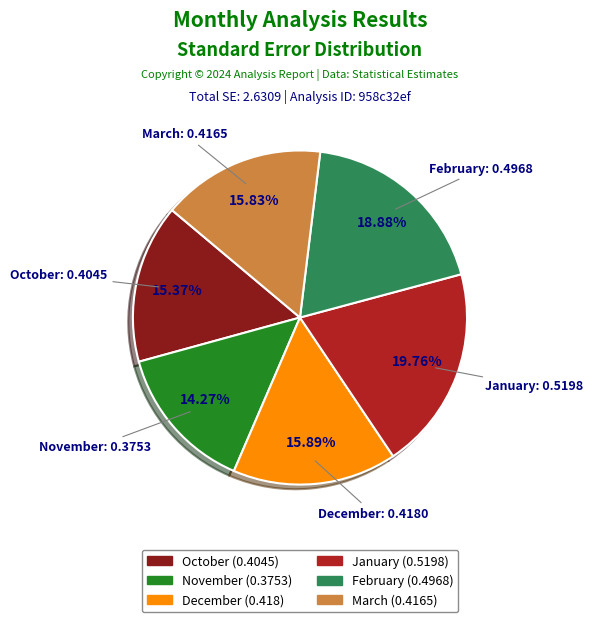

Which has a higher value, November or February?

February